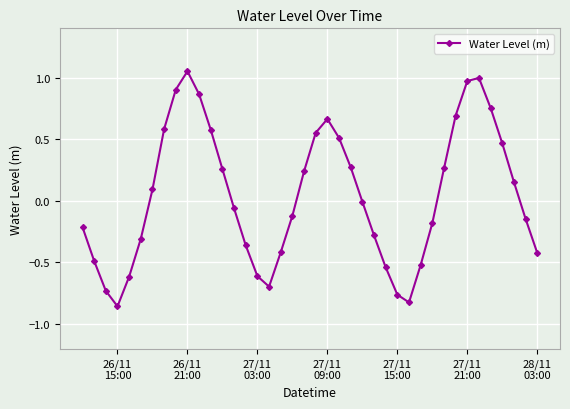

How many interior local valleys (lower than both neighbors) does the data have?

3